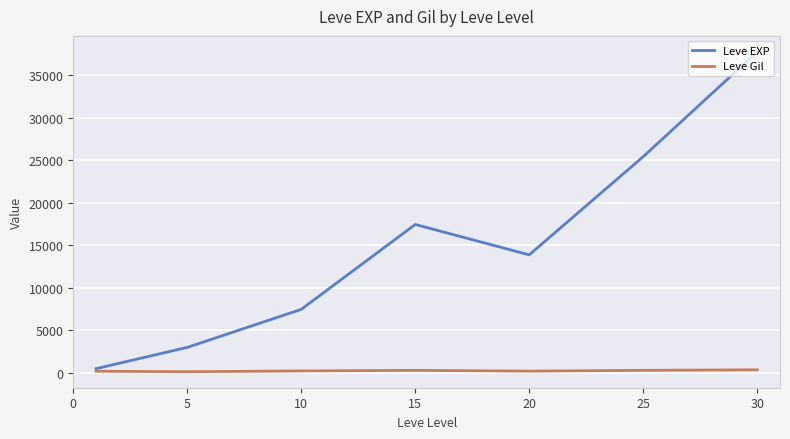

List the series in order of their overall mean, highest first.

Leve EXP, Leve Gil